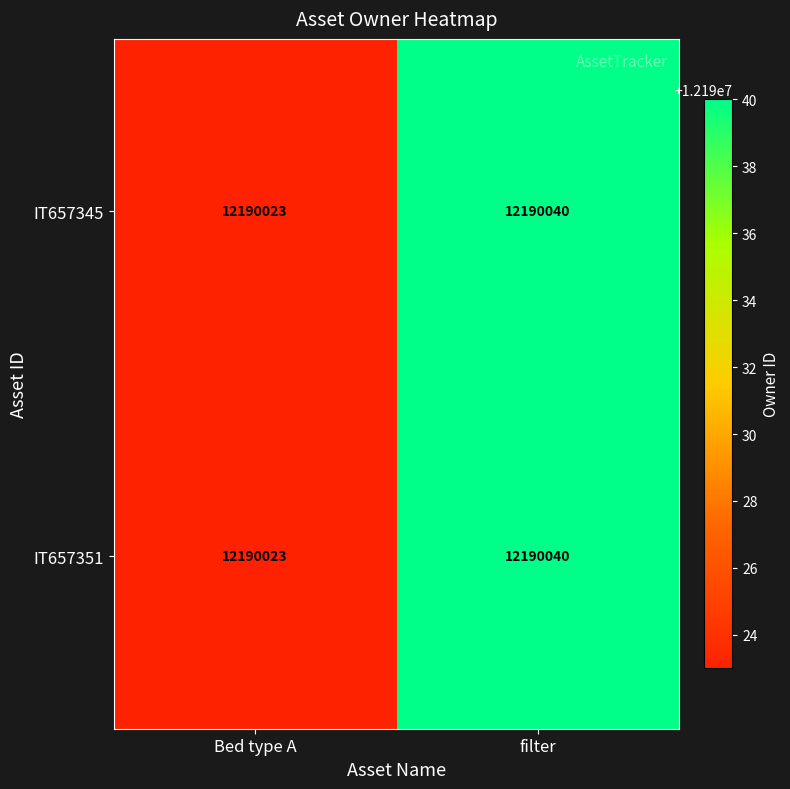

Read the IT657345 value at filter, to the nearest 10.

12190040